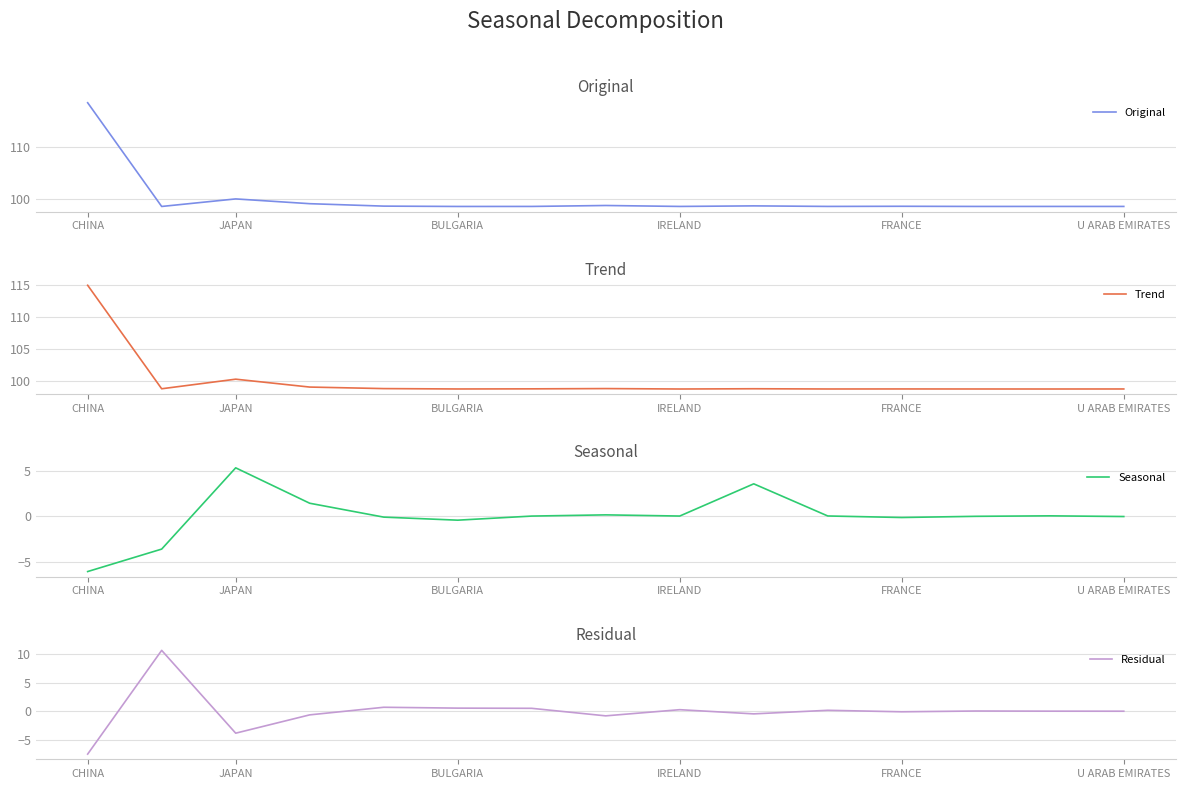

Rank the series by their maximum value, from lowest to highest.

Seasonal, Residual, Trend, Original